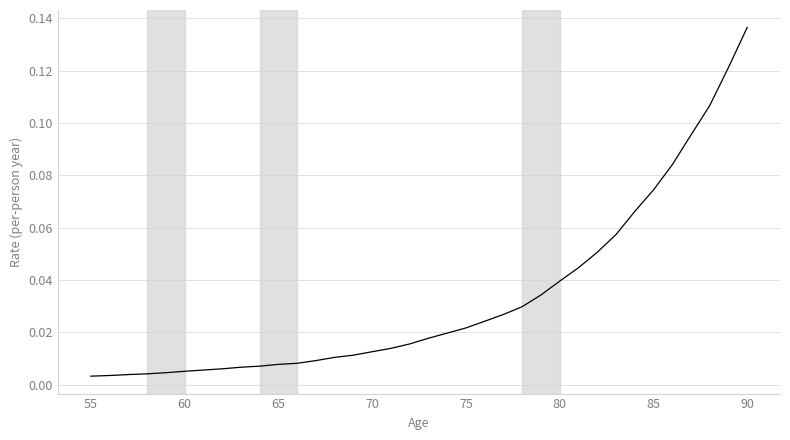

True or false: the data has more than 1 interior local peaks.

False